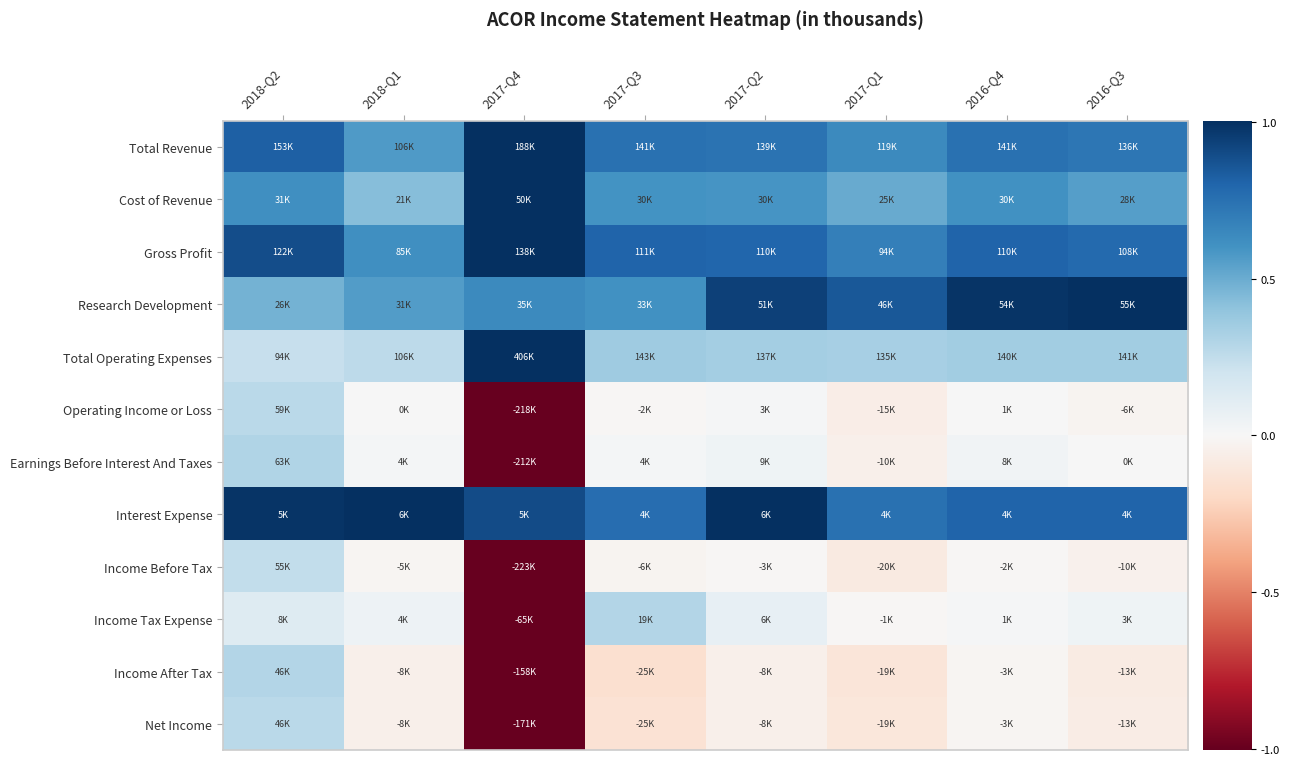

At which category does the chart reach its peak across all series?

2017-Q4